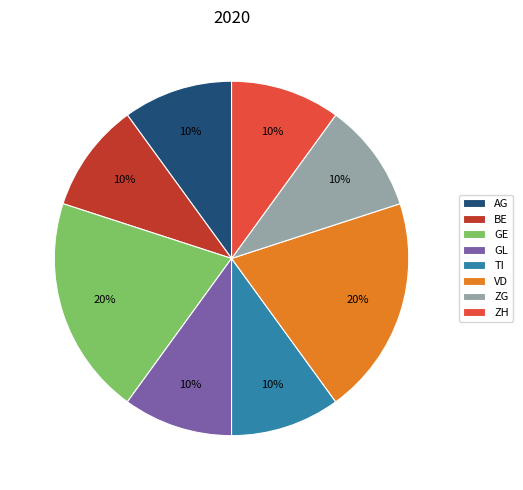

Is it true that VD is 44% of the pie?

False